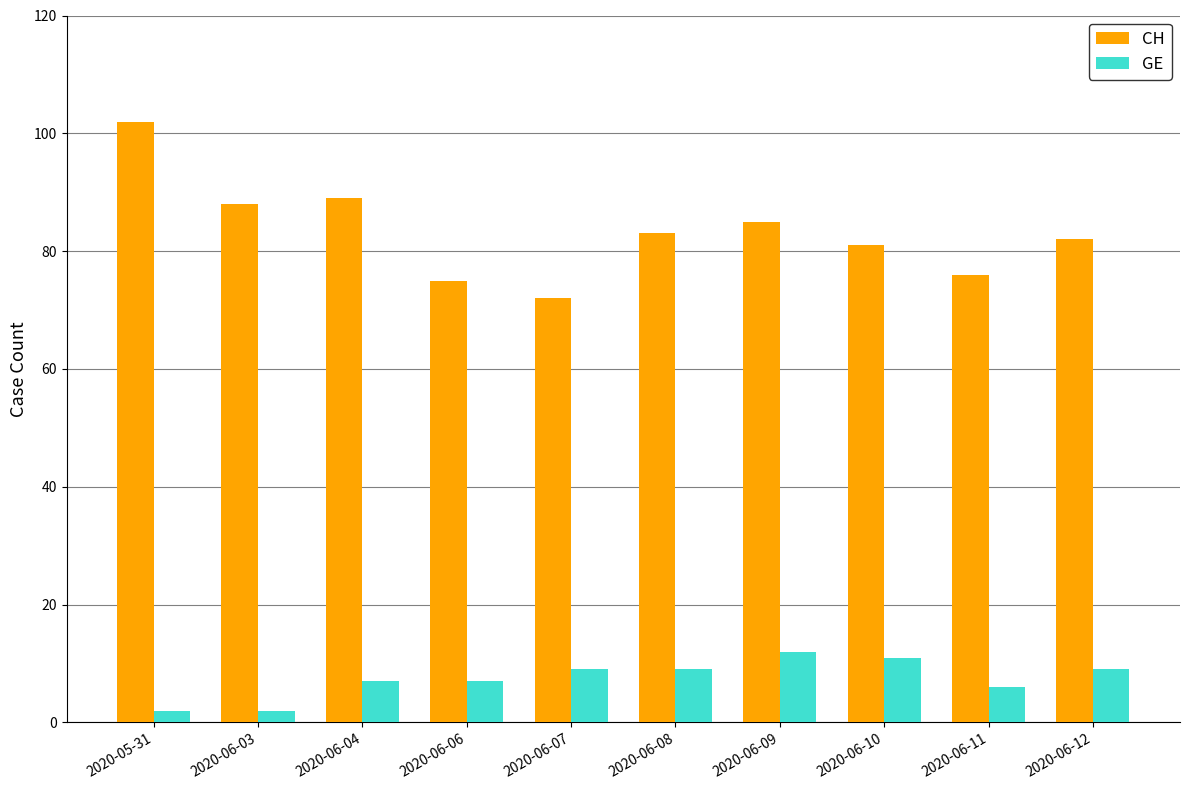

How many bars are there in total?

20